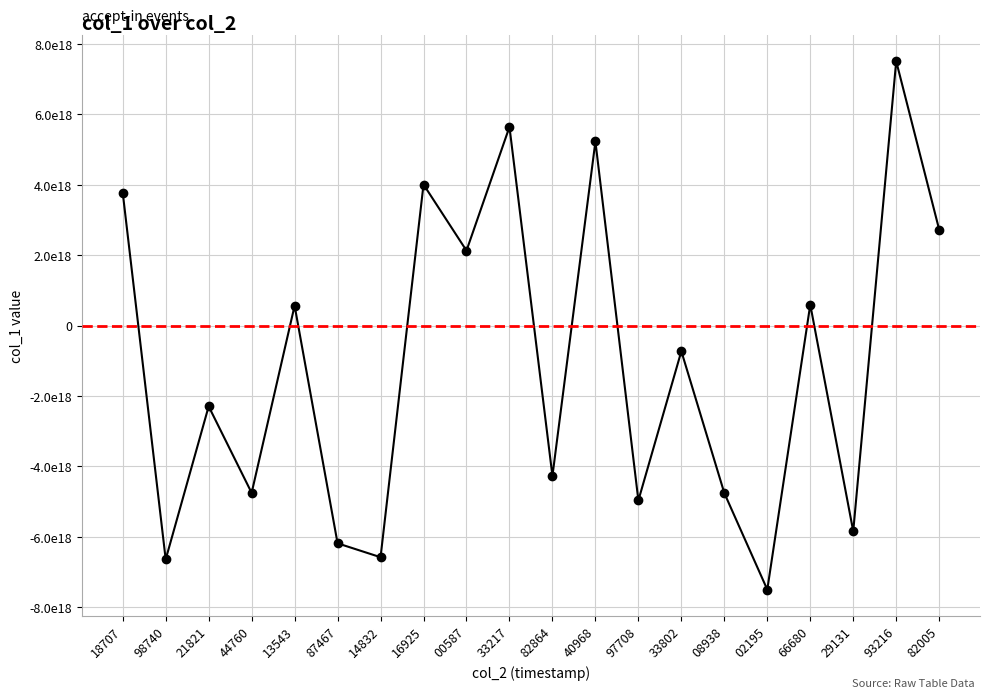

What is the value of the 2nd point from the left?

-6639562160064710656